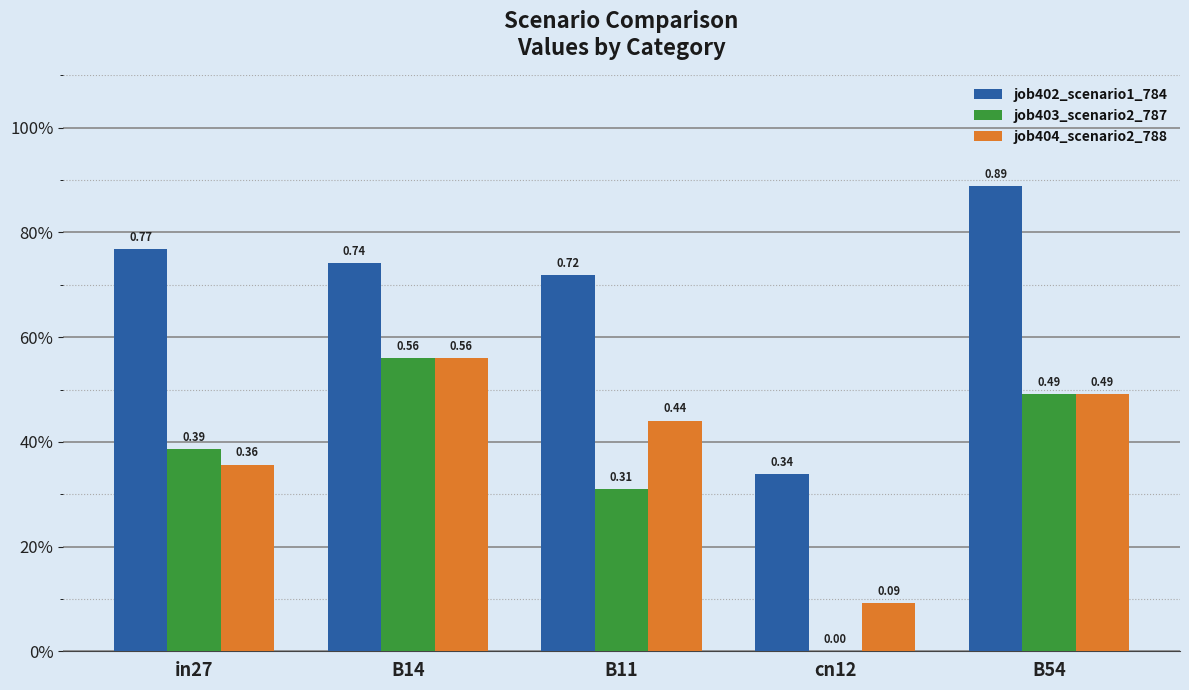

Reading left to right, list all the values displayed in this chart.

job402_scenario1_784: 0.8	0.7	0.7	0.3	0.9
job403_scenario2_787: 0.4	0.6	0.3	0.0	0.5
job404_scenario2_788: 0.4	0.6	0.4	0.1	0.5